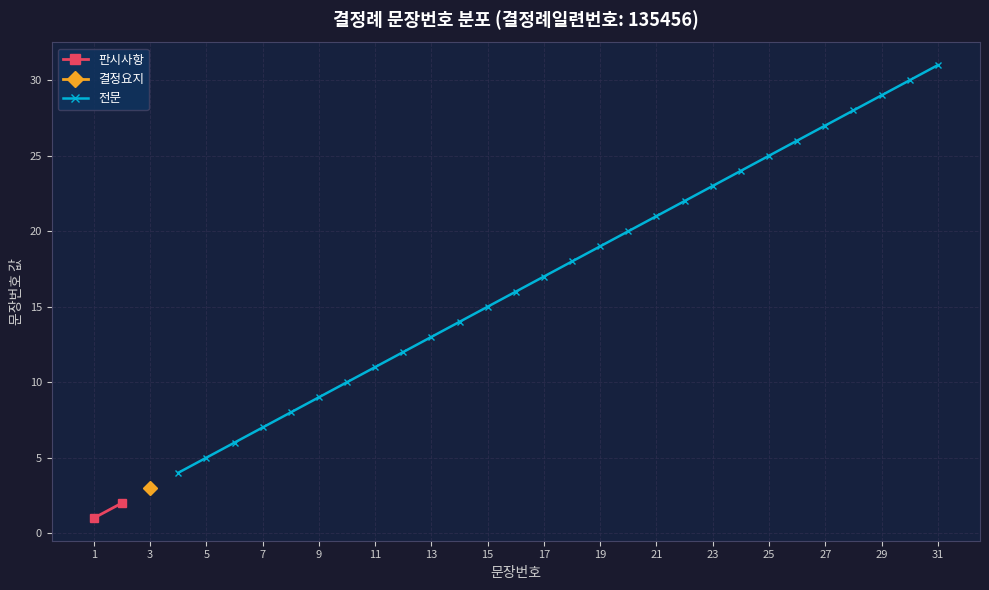

The chart shows a value of 17 at 24. True or false?

False